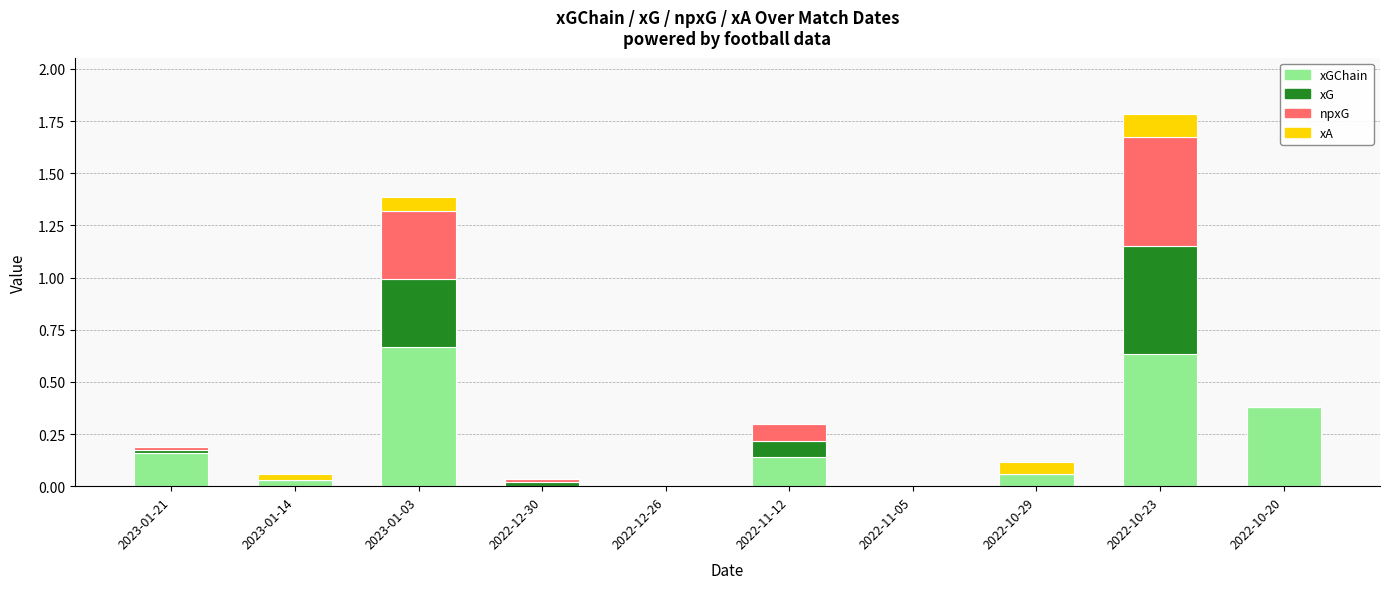

Are the bars horizontal?

No